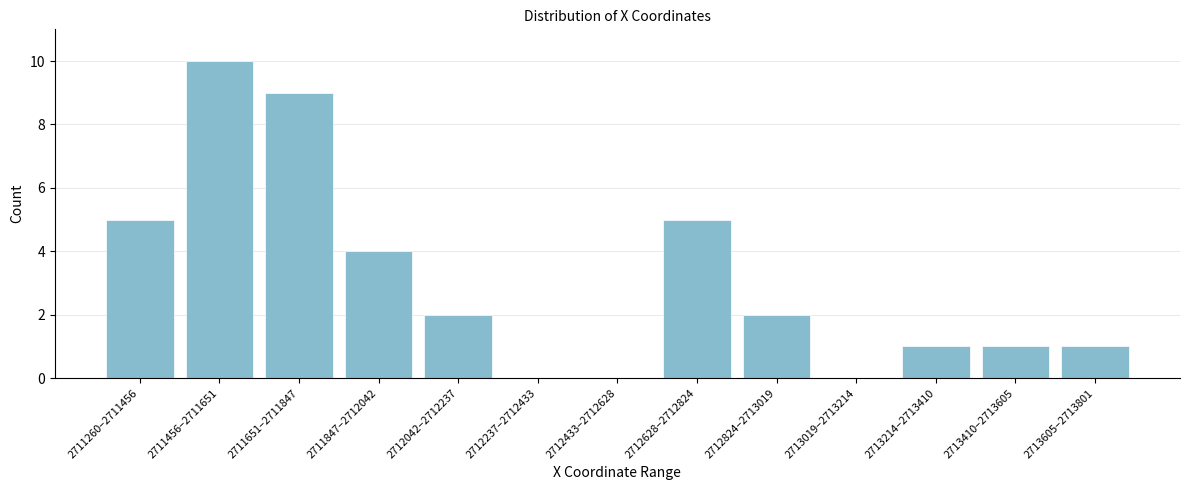

Reading left to right, list all the values displayed in this chart.

2711260–2711456=5	2711456–2711651=10	2711651–2711847=9	2711847–2712042=4	2712042–2712237=2	2712237–2712433=0	2712433–2712628=0	2712628–2712824=5	2712824–2713019=2	2713019–2713214=0	2713214–2713410=1	2713410–2713605=1	2713605–2713801=1